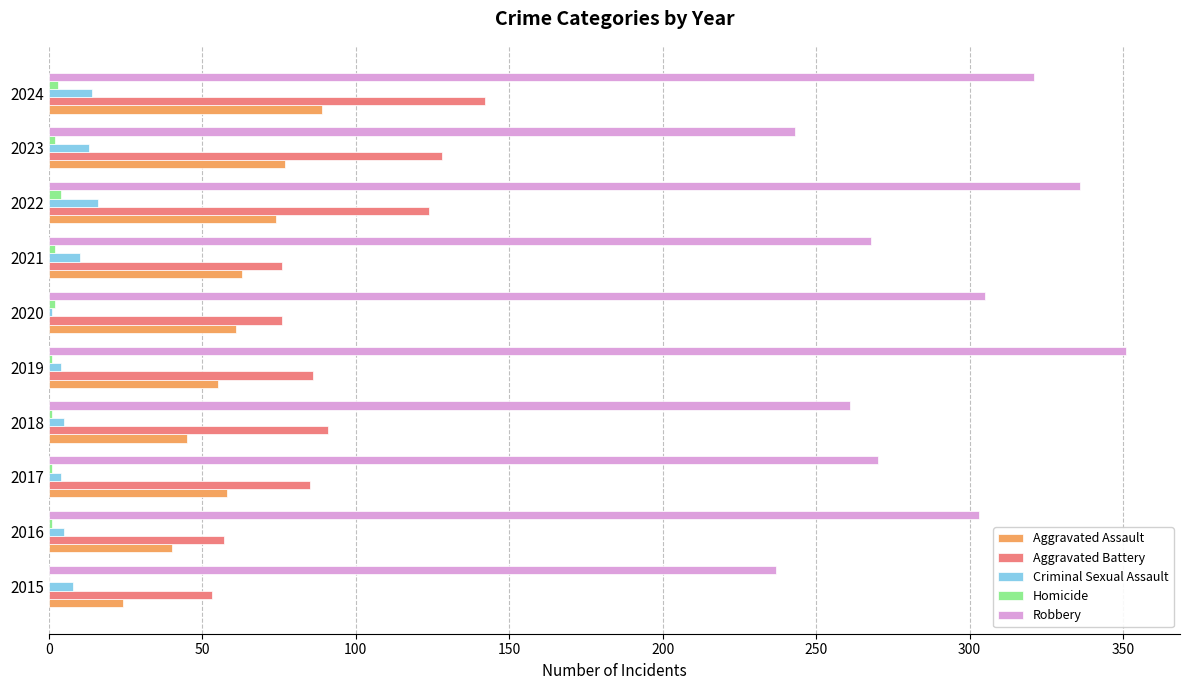

Is it true that Aggravated Battery equals 142 at 2024?

True